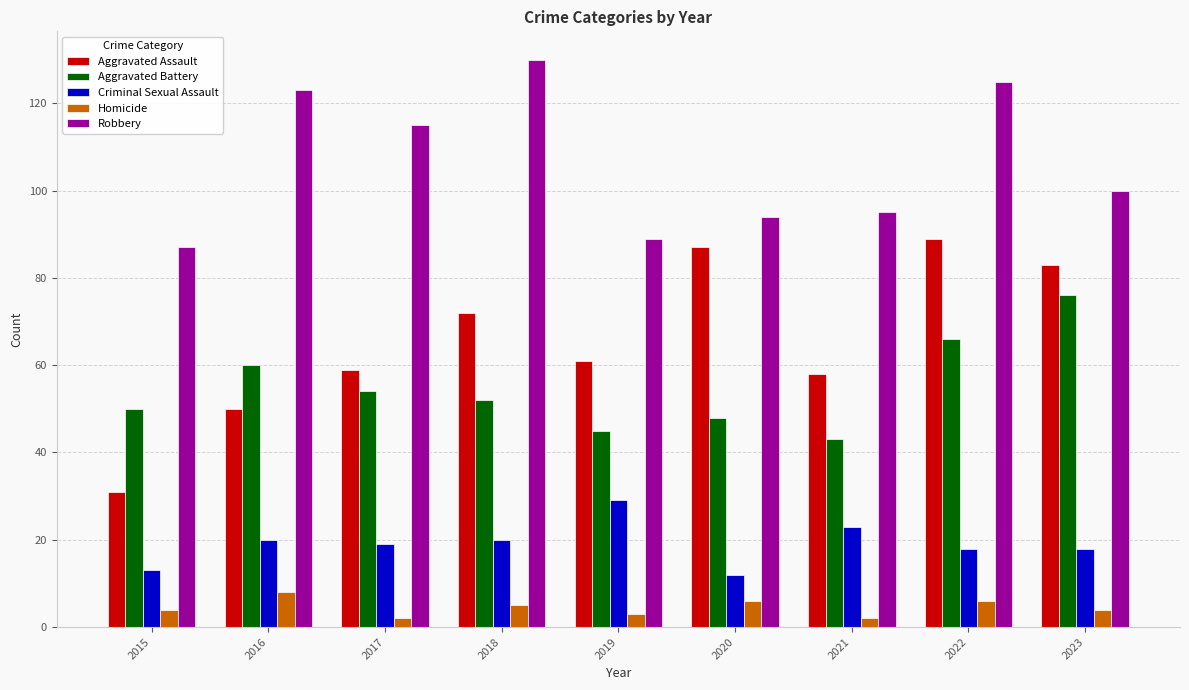

How many series are shown in this chart?

5